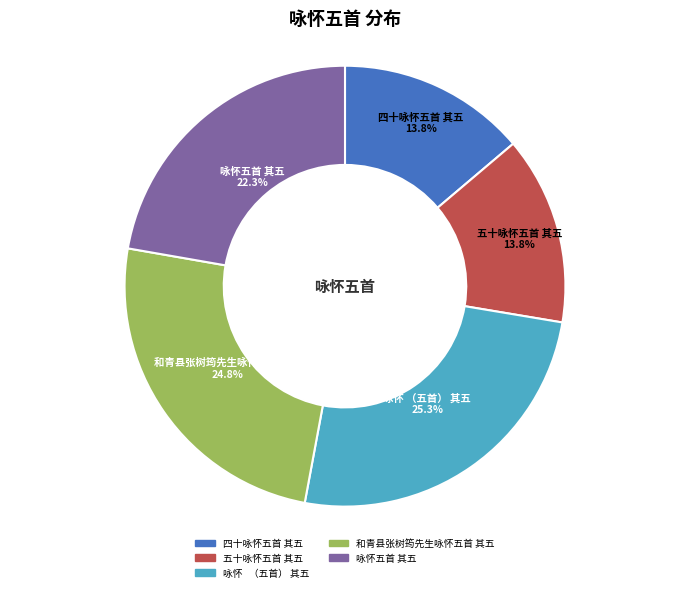

What is the ratio of the value at 五十咏怀五首 其五 to the value at 咏怀五首 其五?

0.6